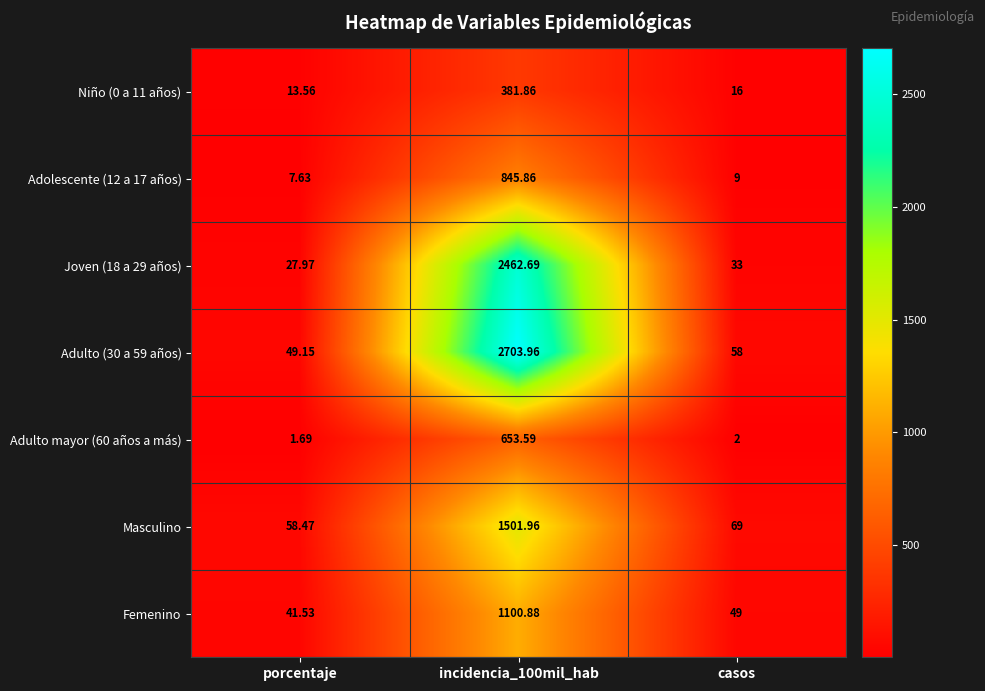

What is the maximum value shown in the chart?

2704.0